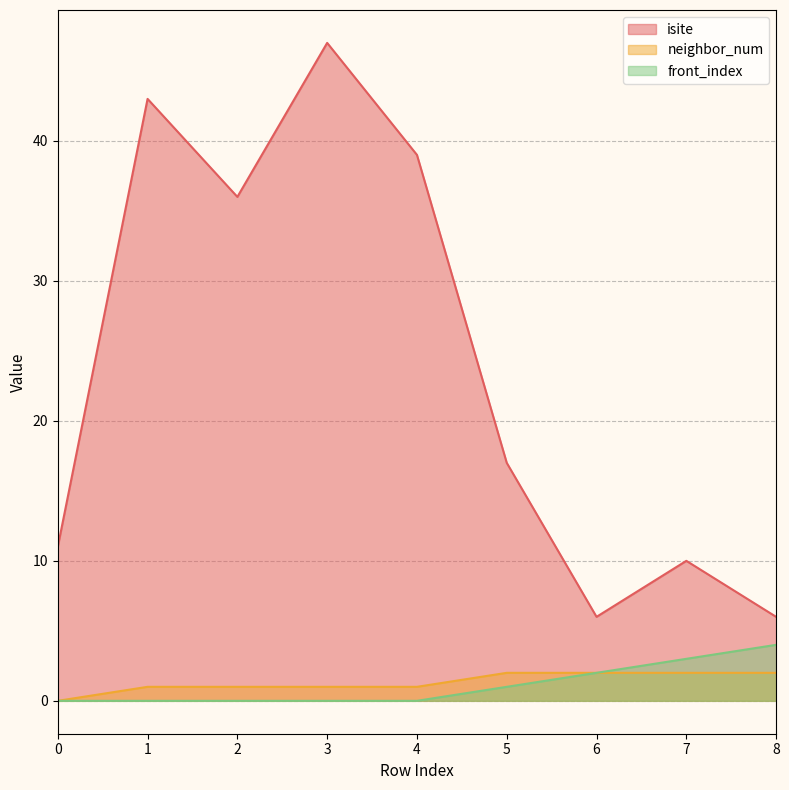

Between 2 and 5, which is larger?

2